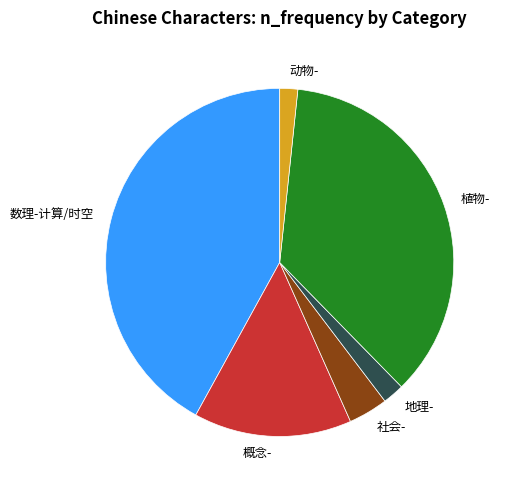

Which category has the biggest portion of the pie?

数理-计算/时空